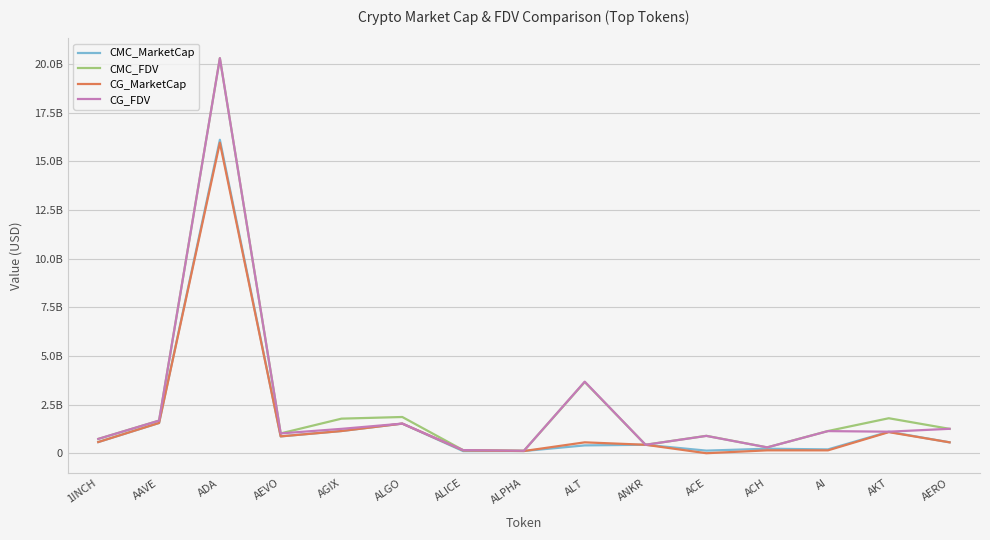

Is it true that CG_MarketCap equals 30891660 at ACH?

False